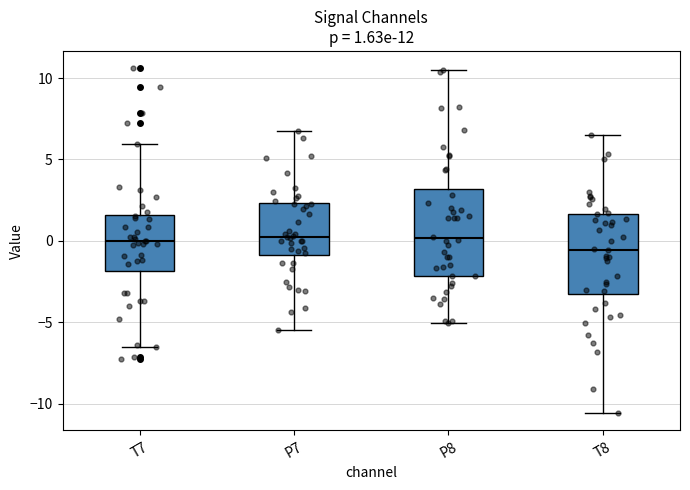

Which box has the lowest median line?

T8